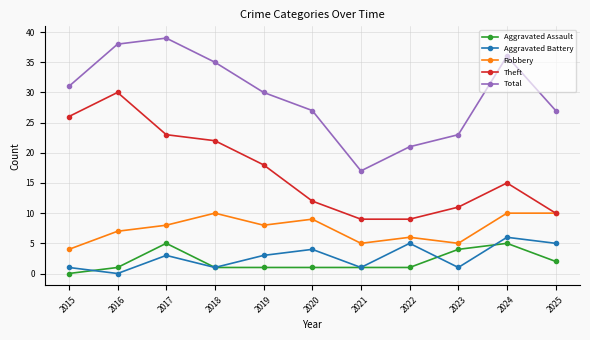

Rank the series at 2024 from lowest to highest value.

Aggravated Assault, Aggravated Battery, Robbery, Theft, Total